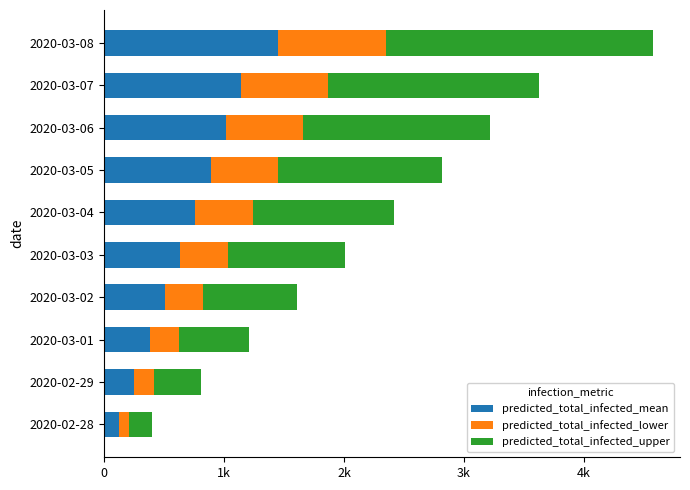

What are all the series names shown in the legend?

predicted_total_infected_mean, predicted_total_infected_lower, predicted_total_infected_upper